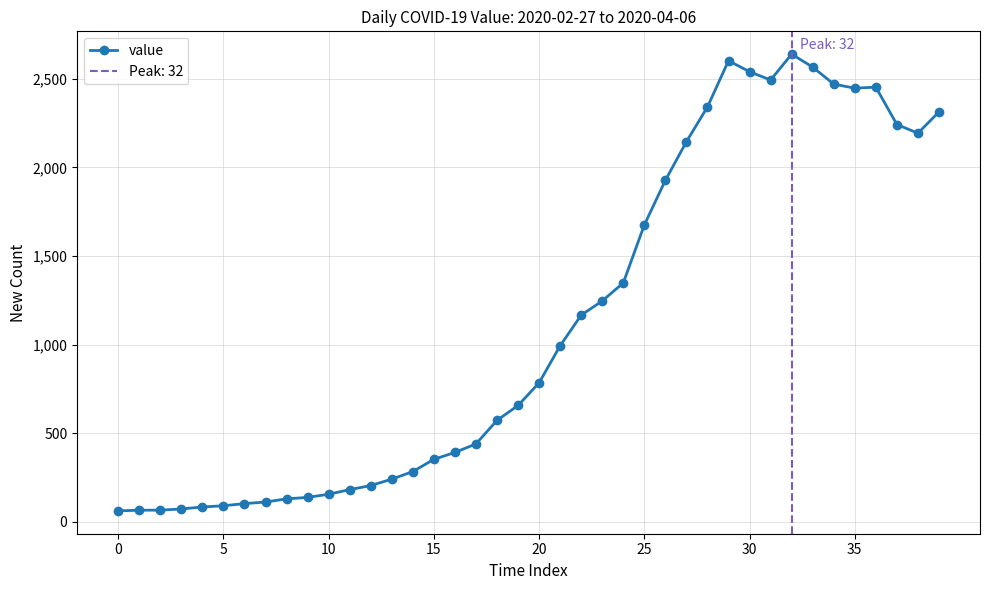

What is the sum of all values?

44971